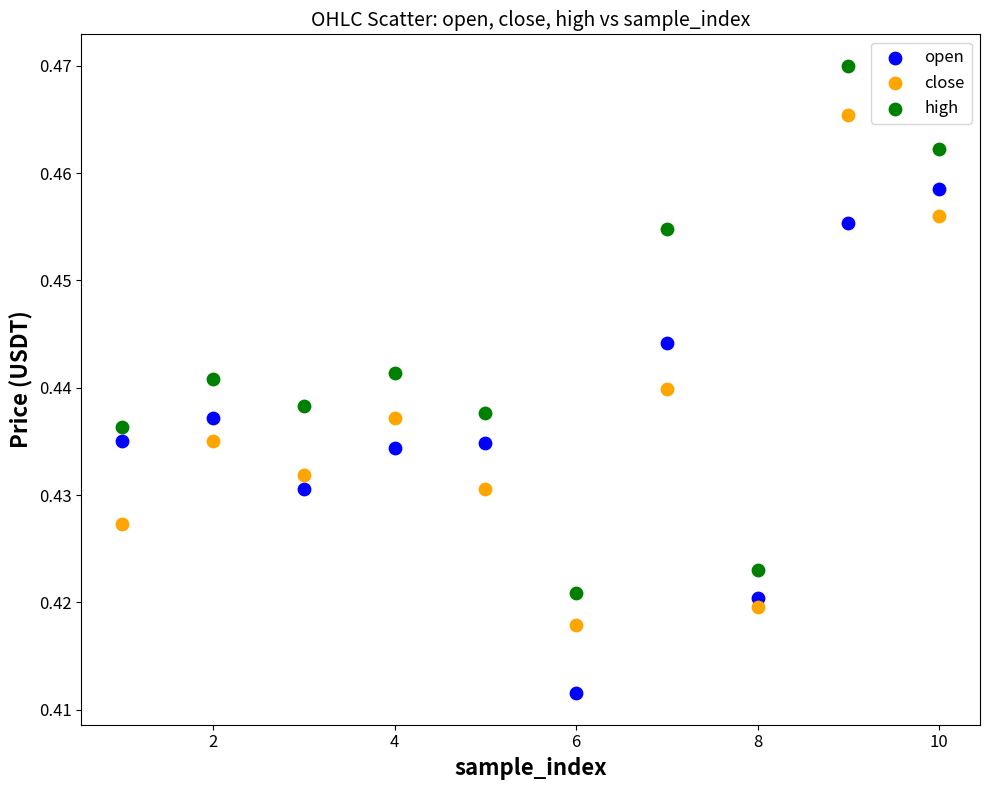

Which series reaches the minimum Y coordinate?

open